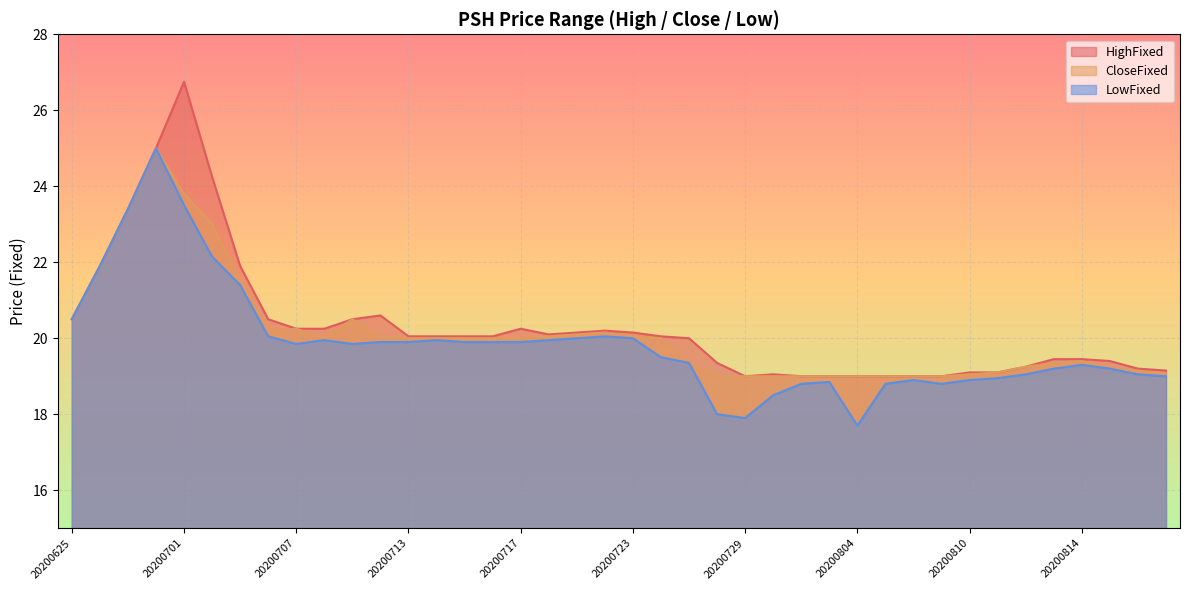

What is the value of the LowFixed point at the 16th from the left?

19.9